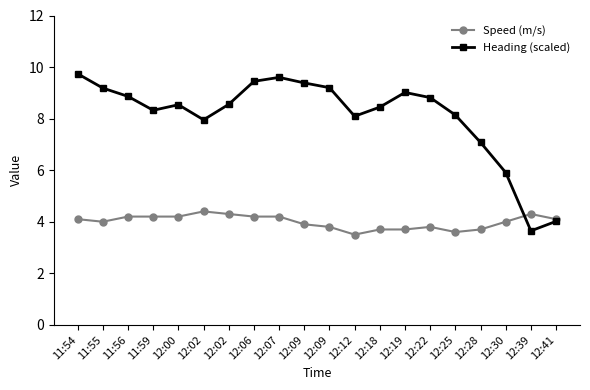

Which series has the widest spread of values?

Heading (scaled)